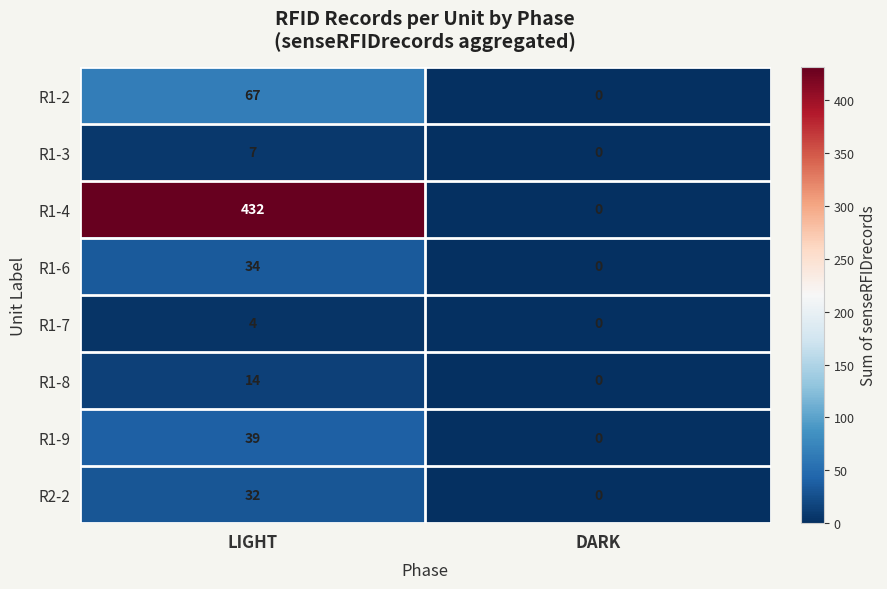

At how many categories does at least one series exceed 5?

1